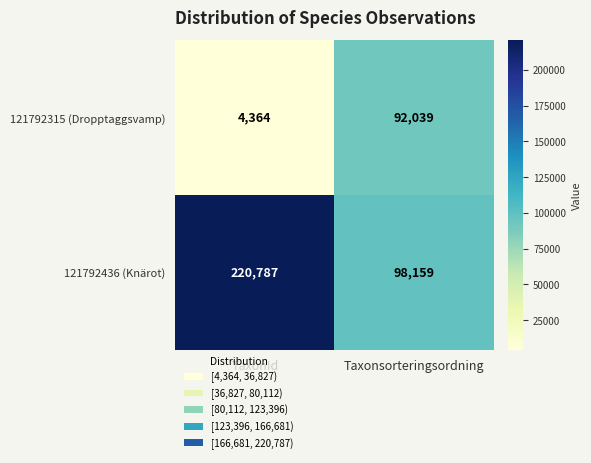

What is the difference between the 121792436 (Knärot) values at Taxonsorteringsordning and TaxonId?

122628